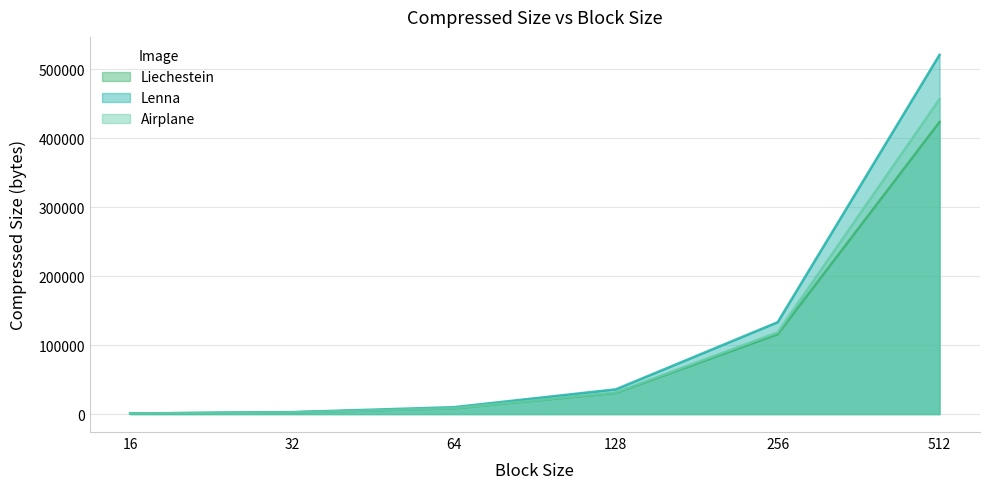

Does the chart have visible grid lines?

Yes